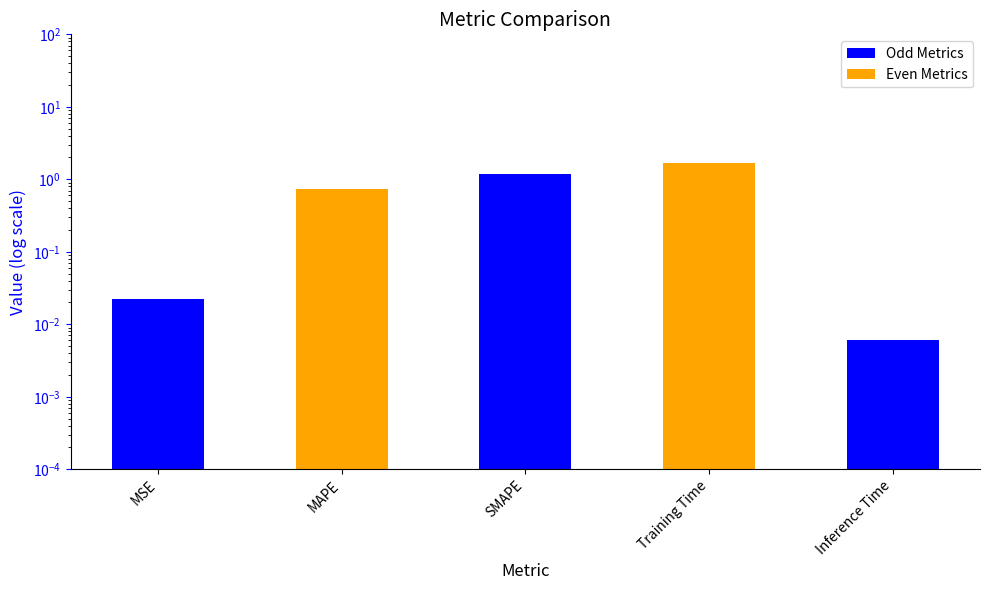

Reading left to right, transcribe all the data shown in this chart.

0.0	0.7	1.2	1.7	0.0